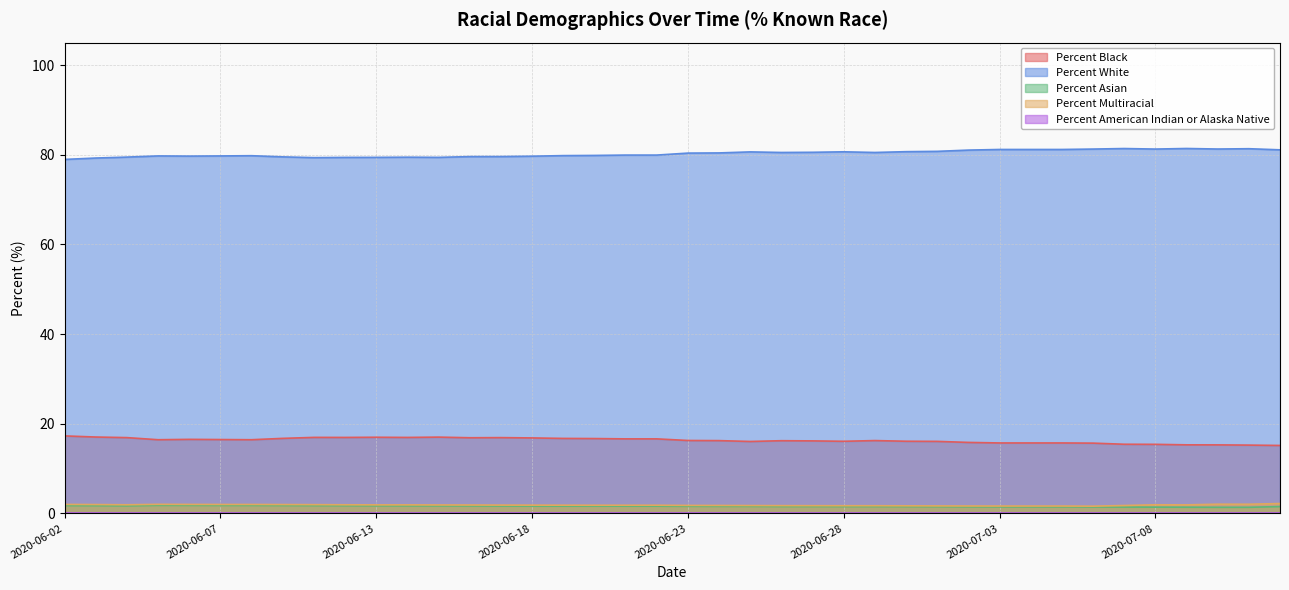

What is the label of the 5th point from the right?

2020-07-08